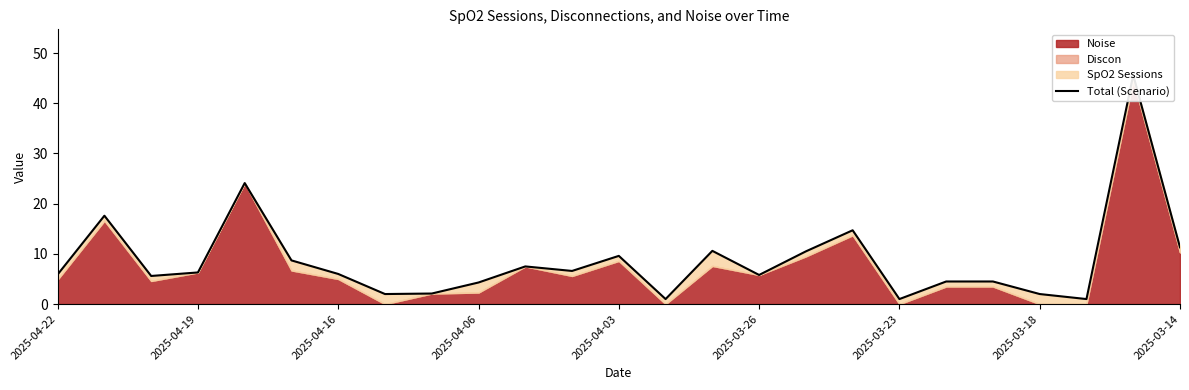

How many points are lower than both their immediate neighbors (excluding endpoints)?

7